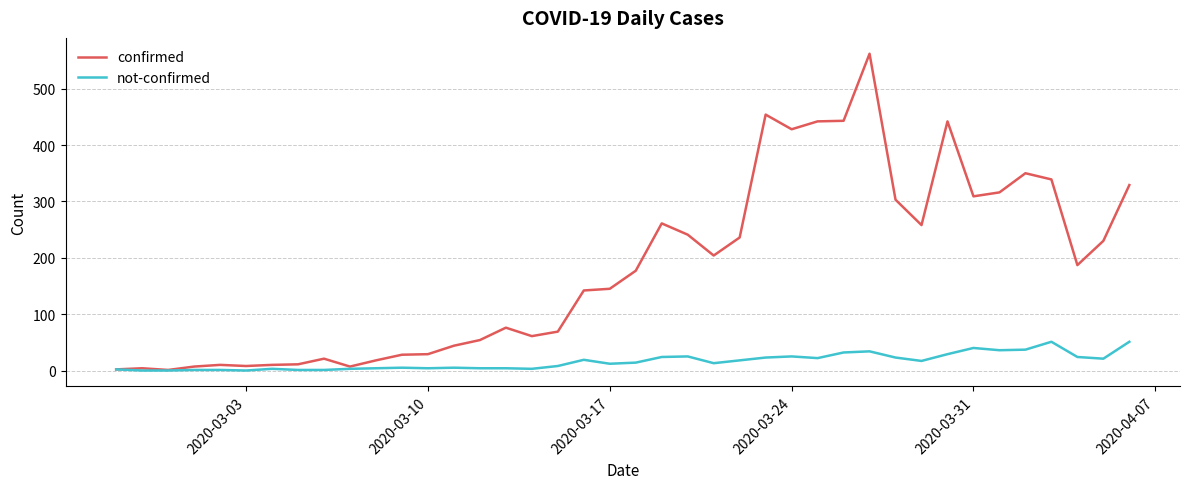

What is the minimum value for confirmed?

1